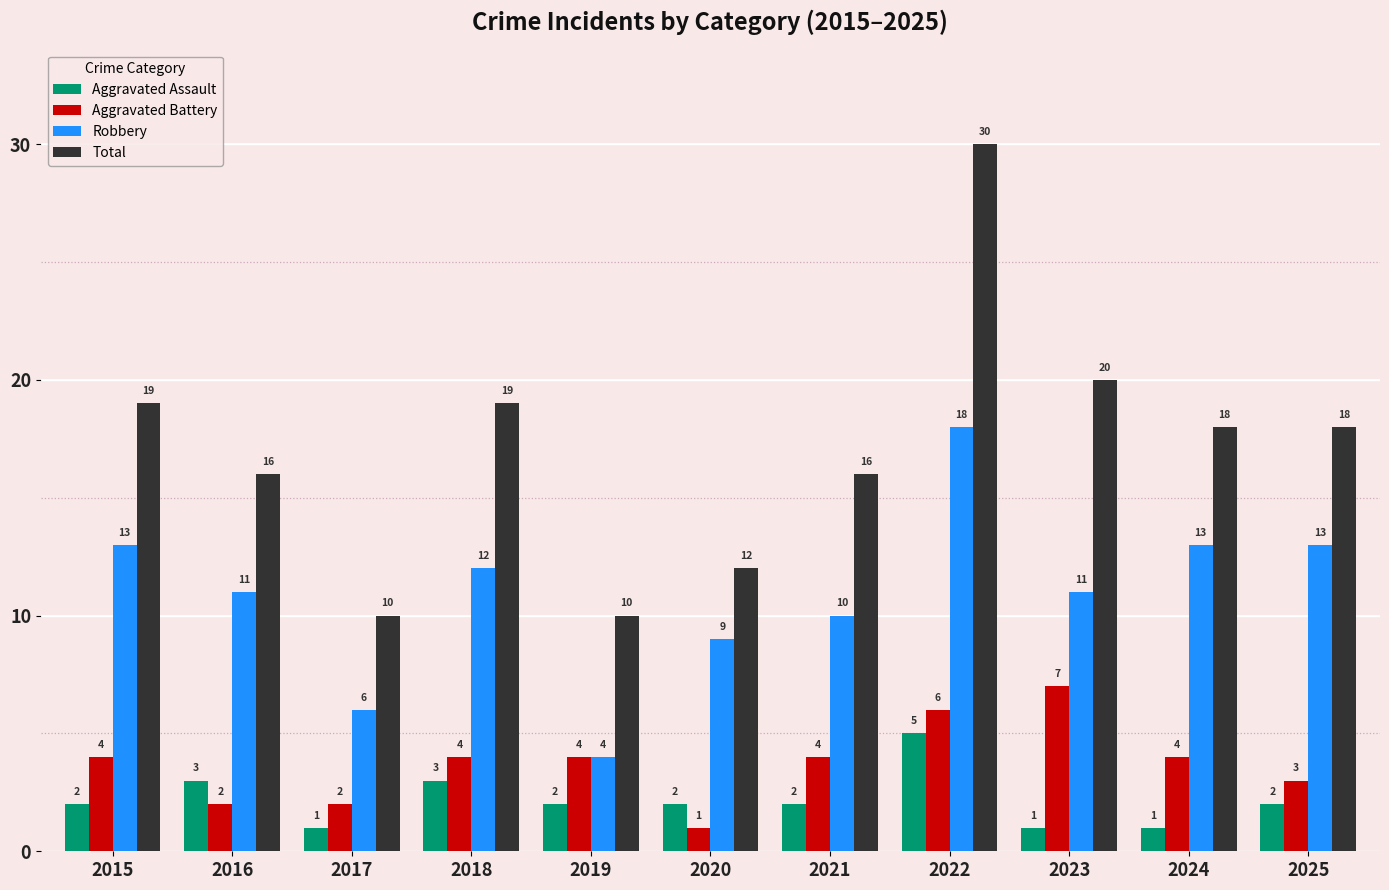

Which series has the largest total across all categories?

Total